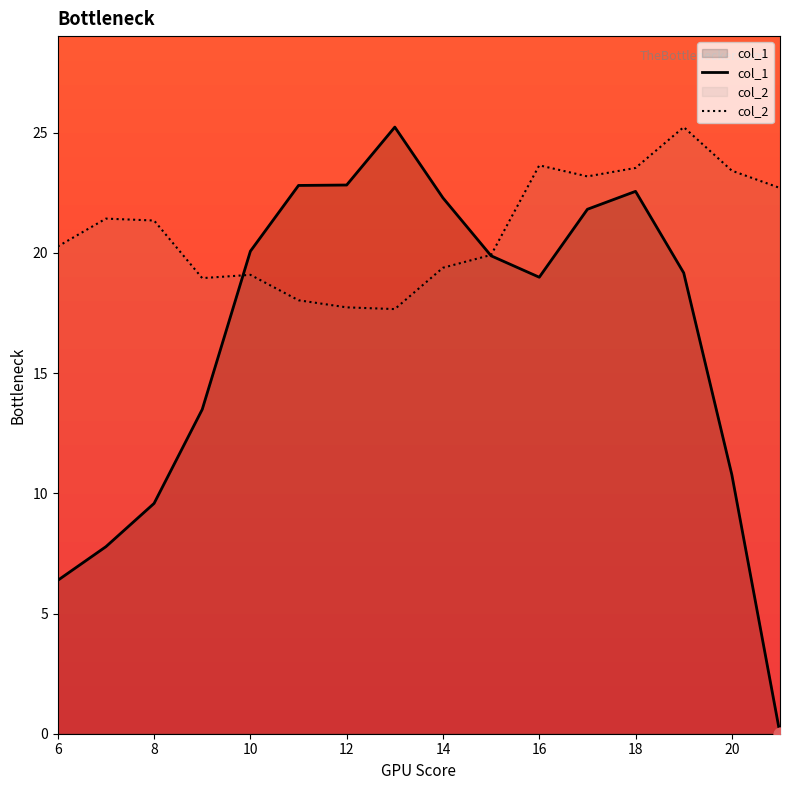

What is the total value across all series at 14?

41.7